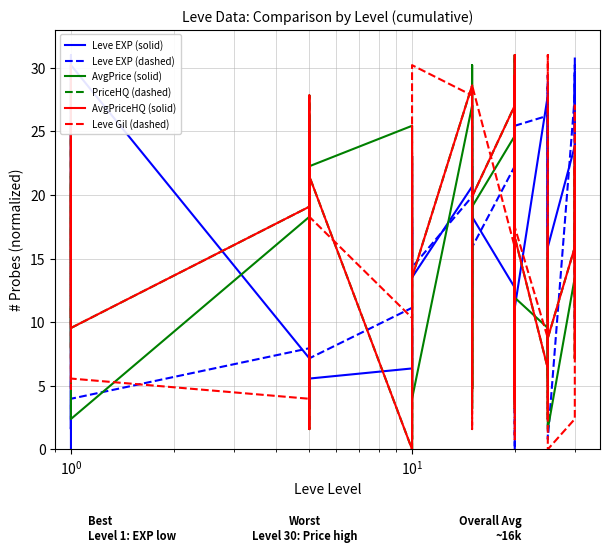

True or false: AvgPrice (solid) has more than 2 interior local peaks.

True